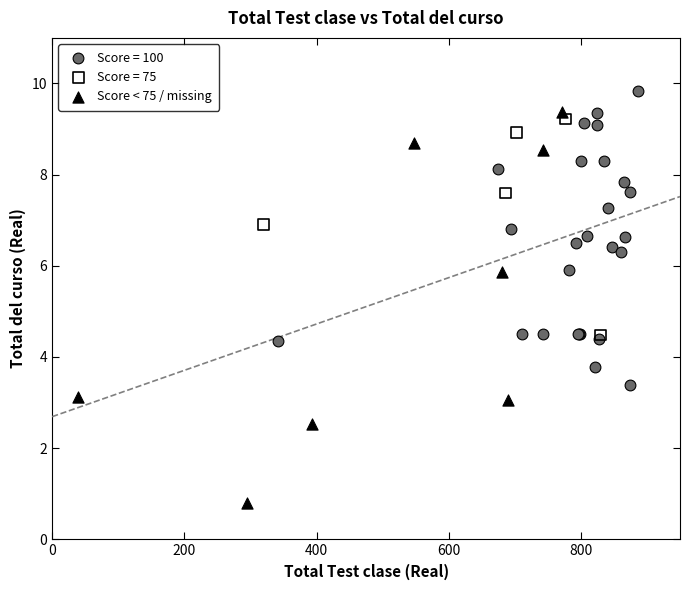

Which series has the widest spread of Y values?

Score < 75 / missing